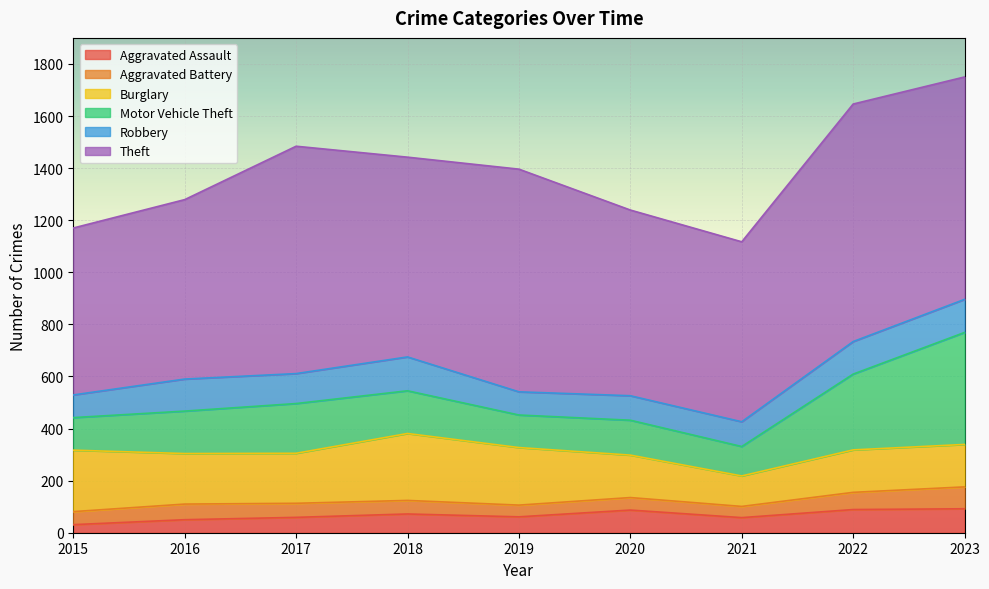

How many series are shown in this chart?

6